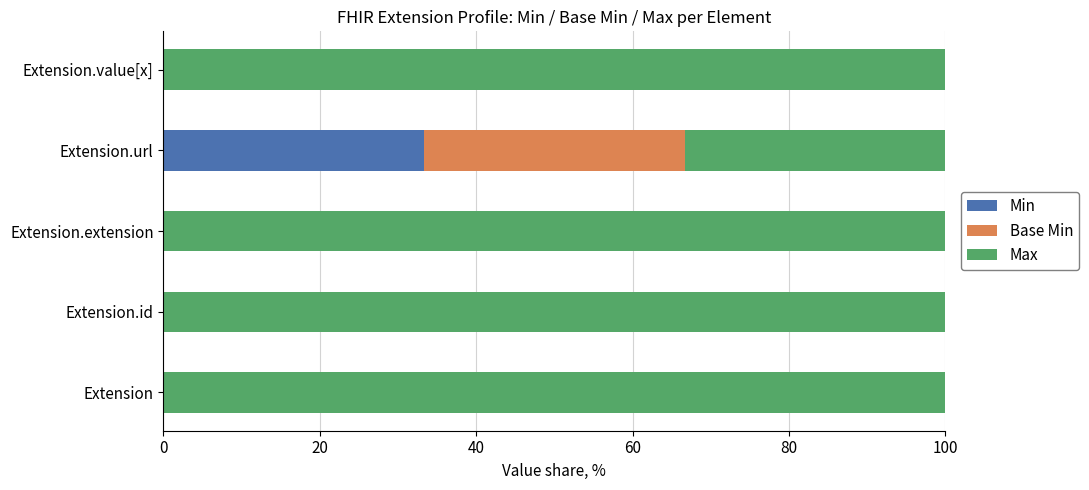

What is the highest value of the Min series?

33.3